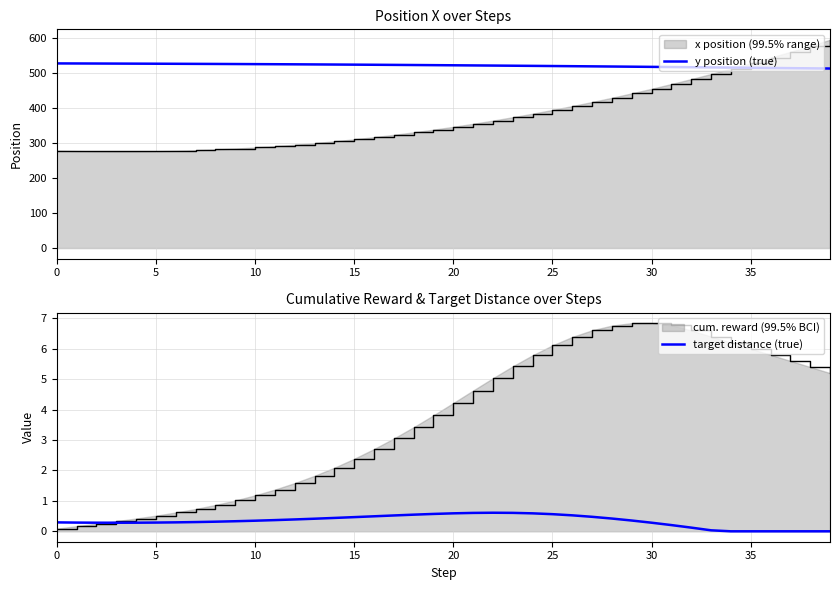

Is the value of y position (true) at 12 greater than the value of target distance (true) at 35?

Yes